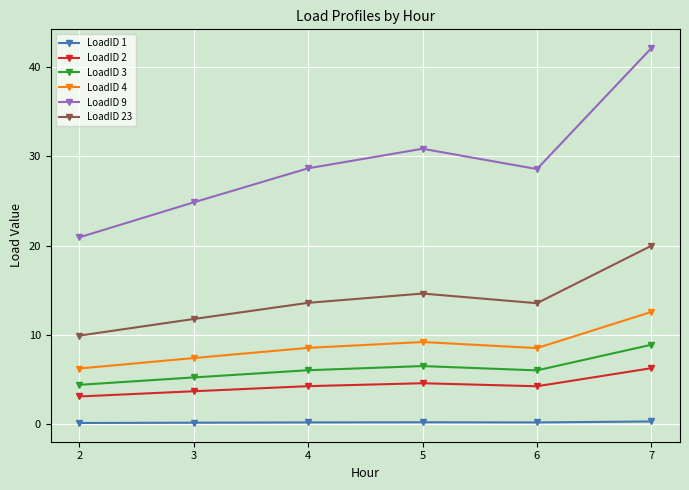

The LoadID 2 series shows 3.7 at 3. True or false?

True